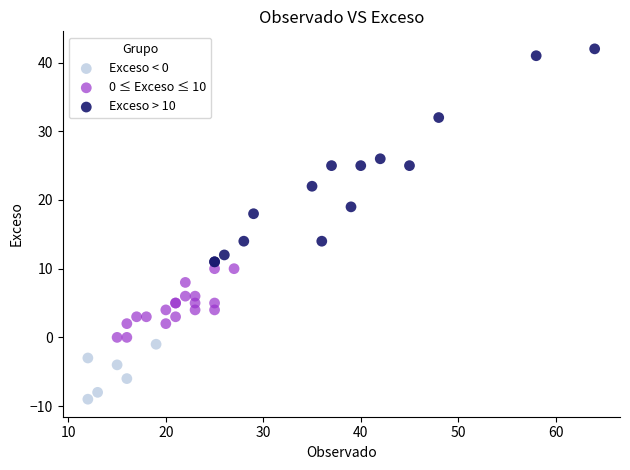

Which series contains the highest Y value?

Exceso > 10